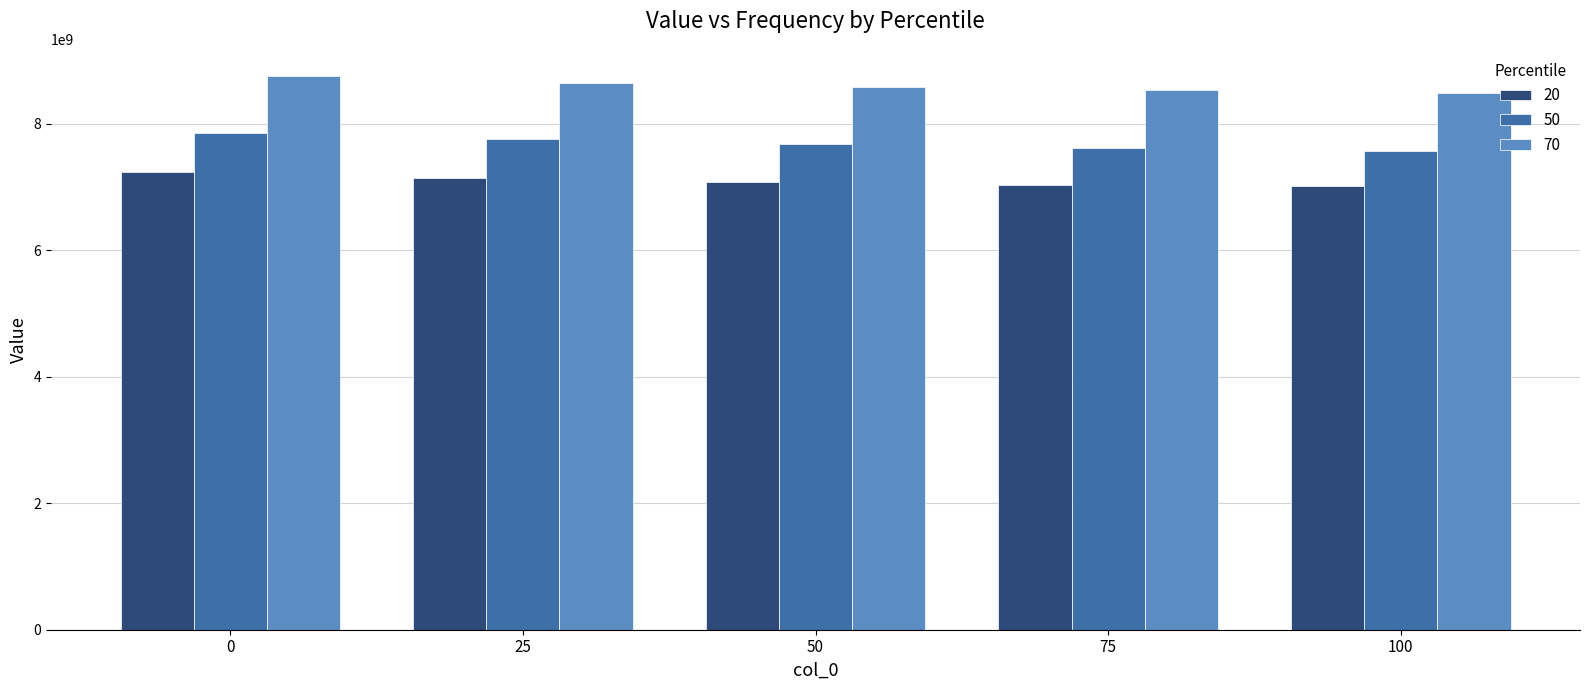

True or false: 20 has a value of 2500150195 at 100.

False